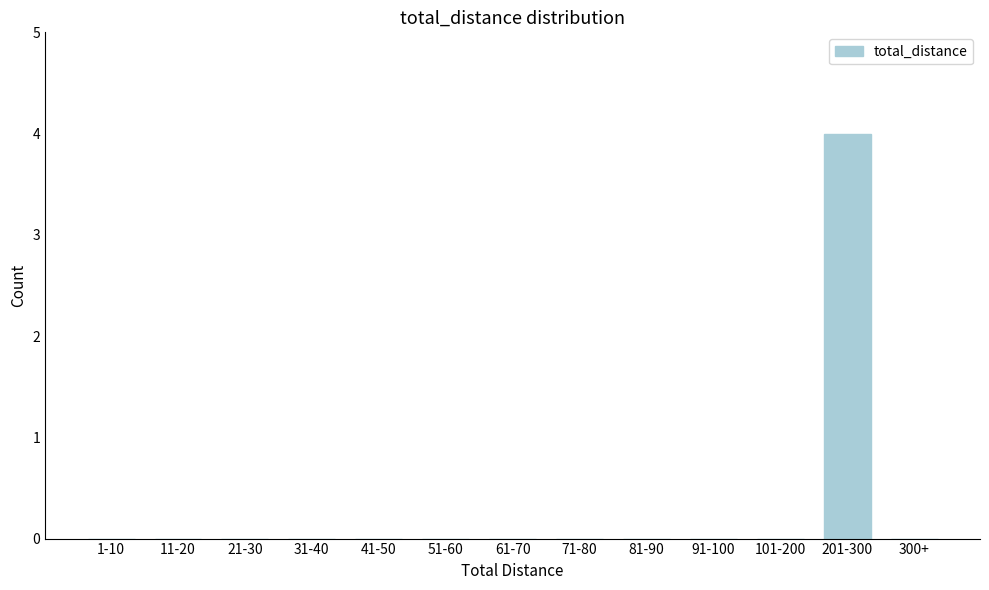

Reading right to left, what are all the values shown in this chart?

300+=0	201-300=4	101-200=0	91-100=0	81-90=0	71-80=0	61-70=0	51-60=0	41-50=0	31-40=0	21-30=0	11-20=0	1-10=0